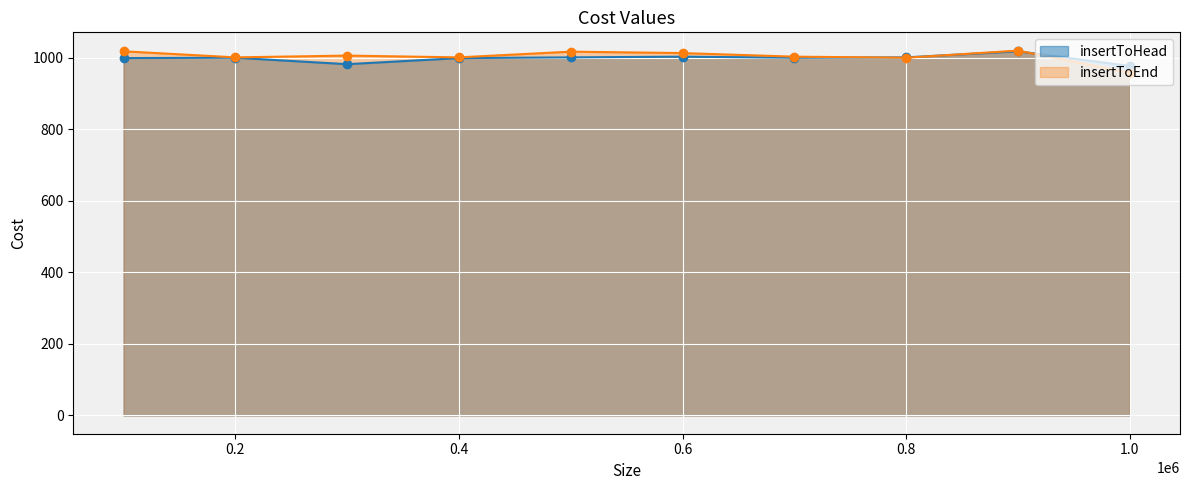

Is the value of insertToEnd at 900000 greater than the value of insertToHead at 700000?

Yes